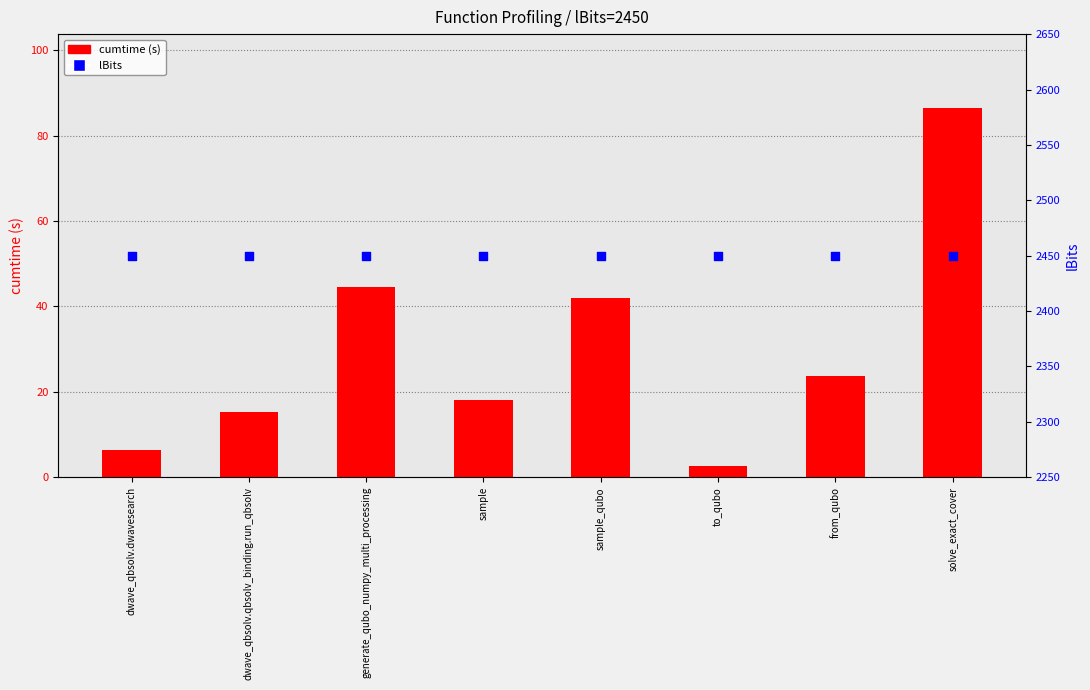

What are all the series names shown in the legend?

cumtime (s), lBits